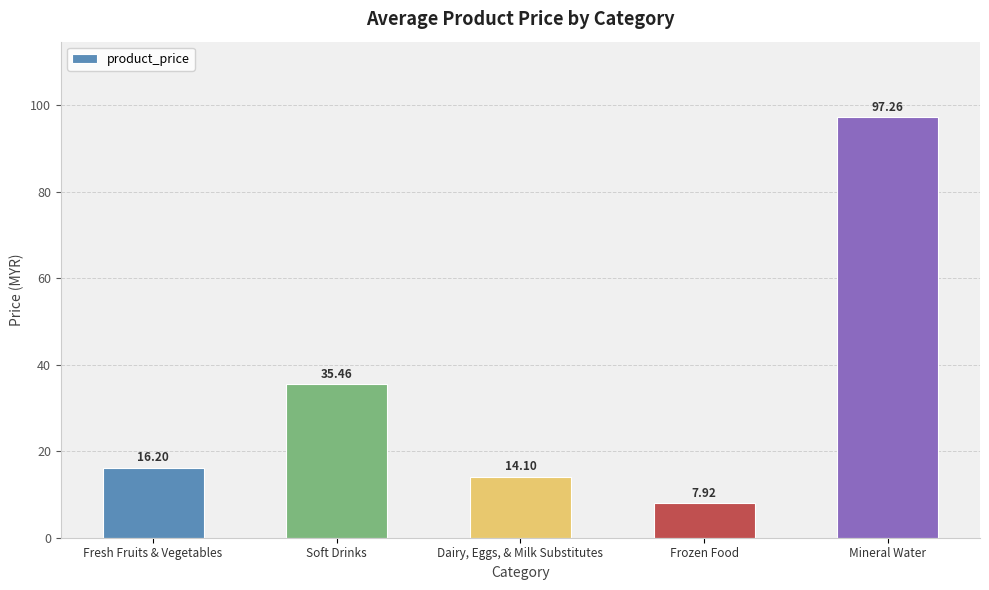

True or false: the data shows 24.2 at Soft Drinks.

False